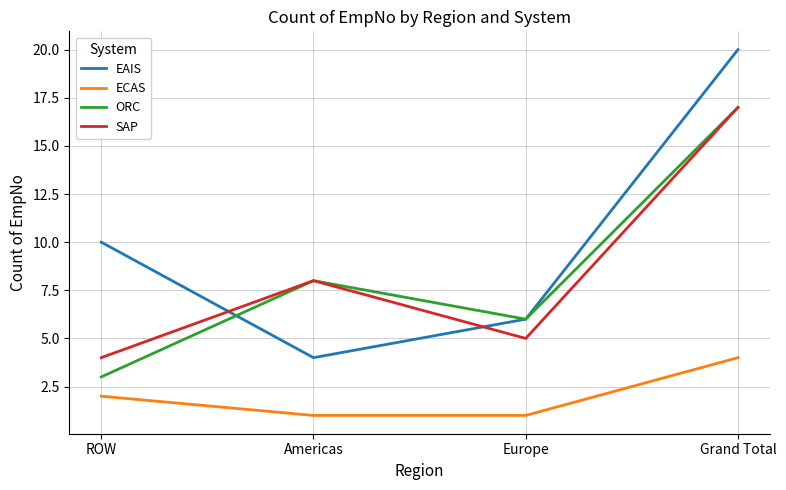

Rank the series at ROW from highest to lowest value.

EAIS, SAP, ORC, ECAS